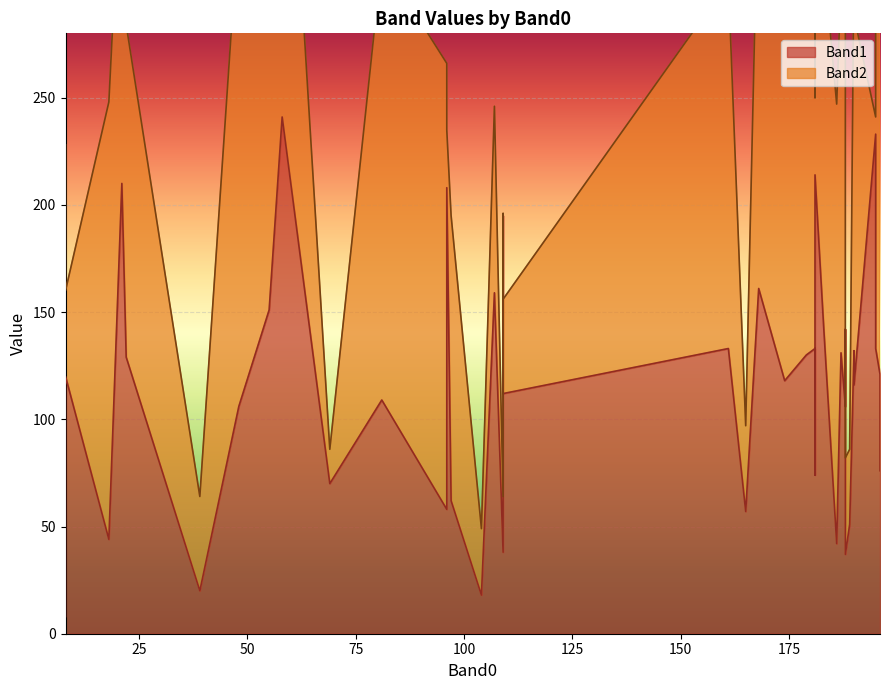

What are all the series names shown in the legend?

Band2, Band1